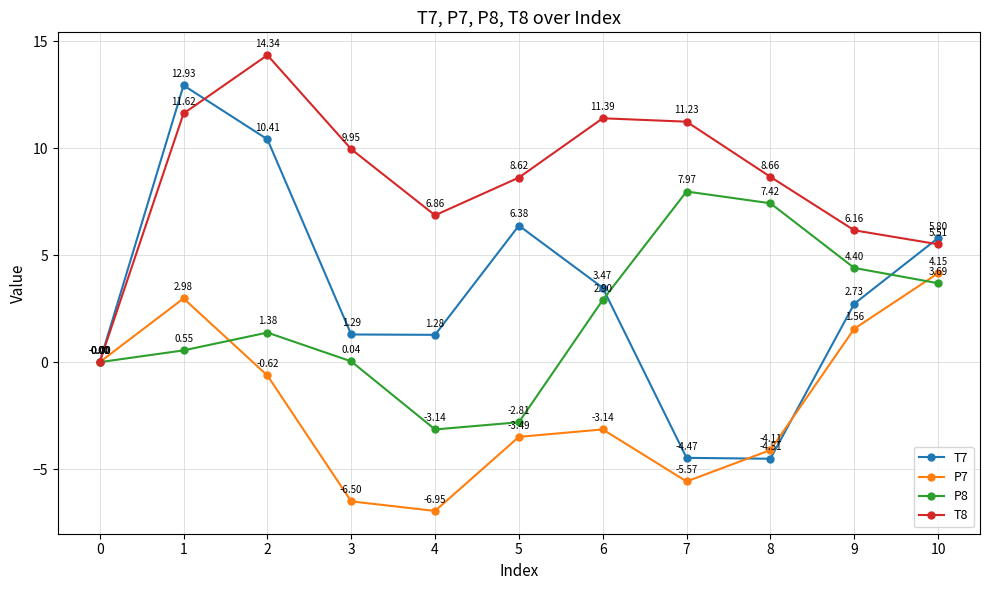

What is the difference between the P8 values at 5 and 10?

6.5